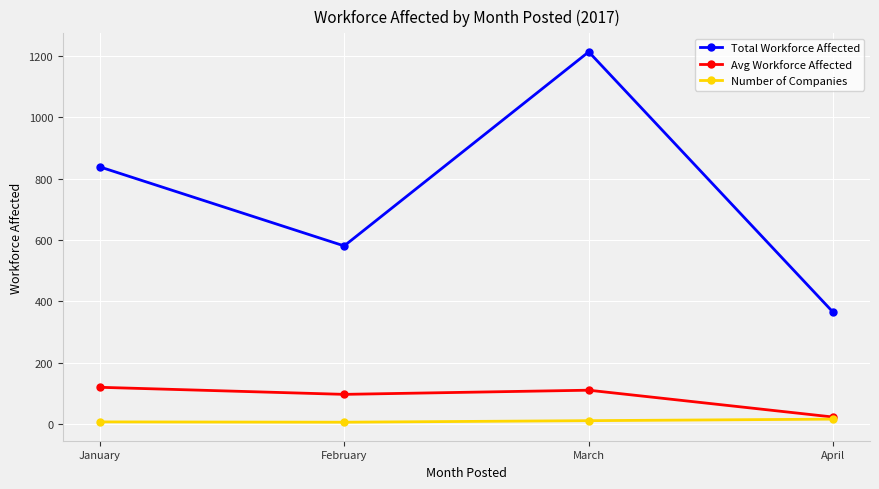

What is the value of the Total Workforce Affected point at the 4th from the left?

364.0